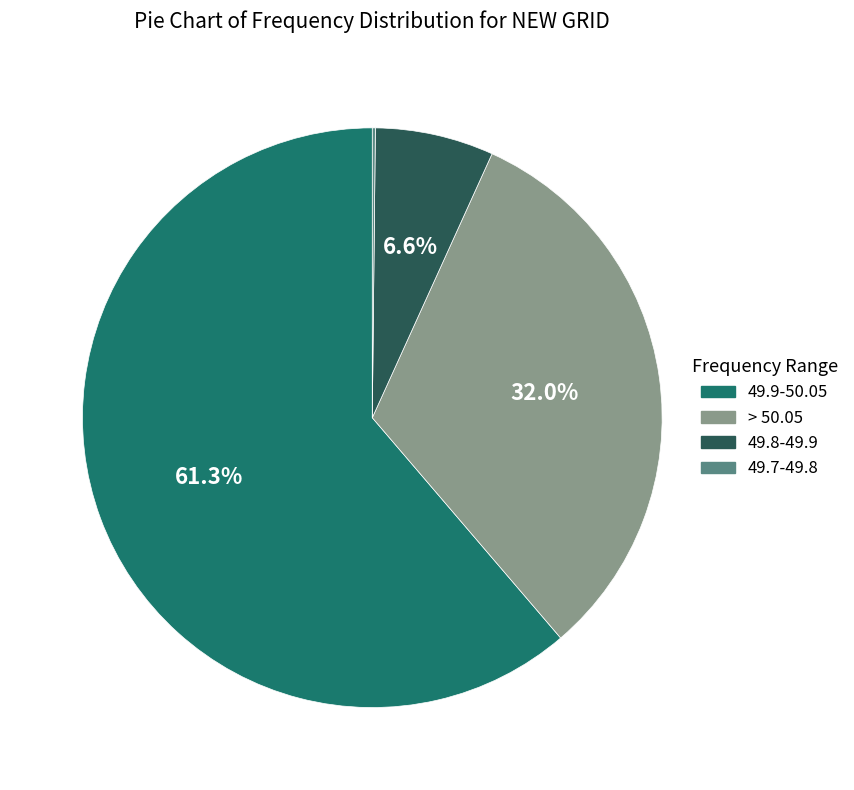

How much of the chart is everything except > 50.05?

68.0%